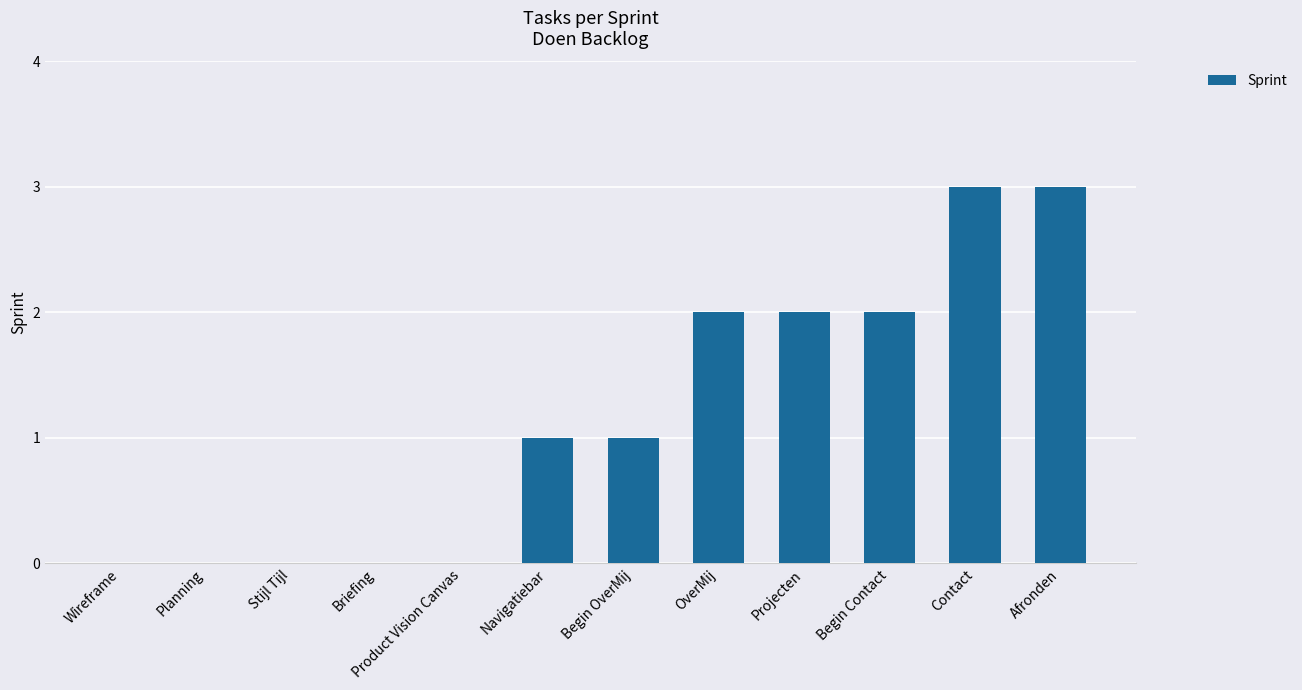

Reading right to left, list all the values displayed in this chart.

Afronden=3	Contact=3	Begin Contact=2	Projecten=2	OverMij=2	Begin OverMij=1	Navigatiebar=1	Product Vision Canvas=0	Briefing=0	Stijl Tijl=0	Planning=0	Wireframe=0